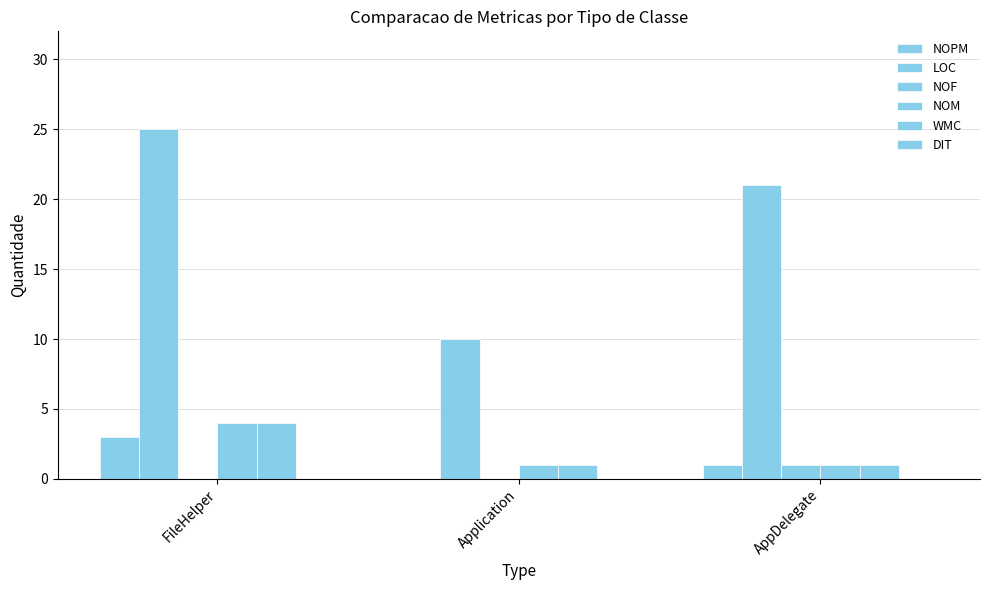

How many categories are shown in the chart?

3